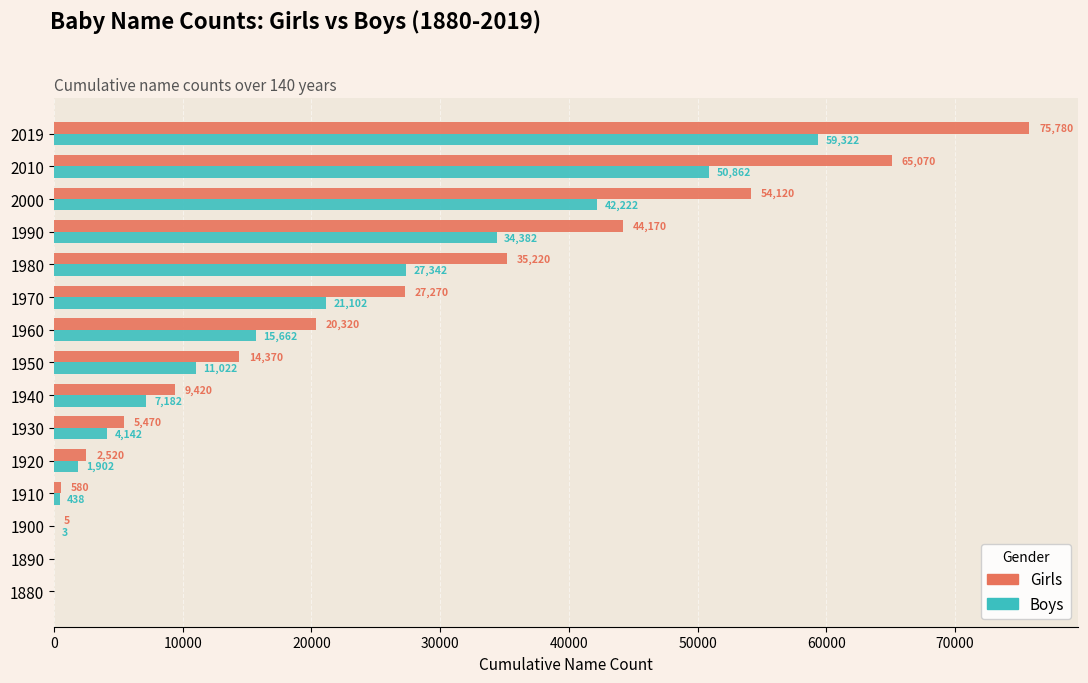

How many positive values does the Boys series have?

13